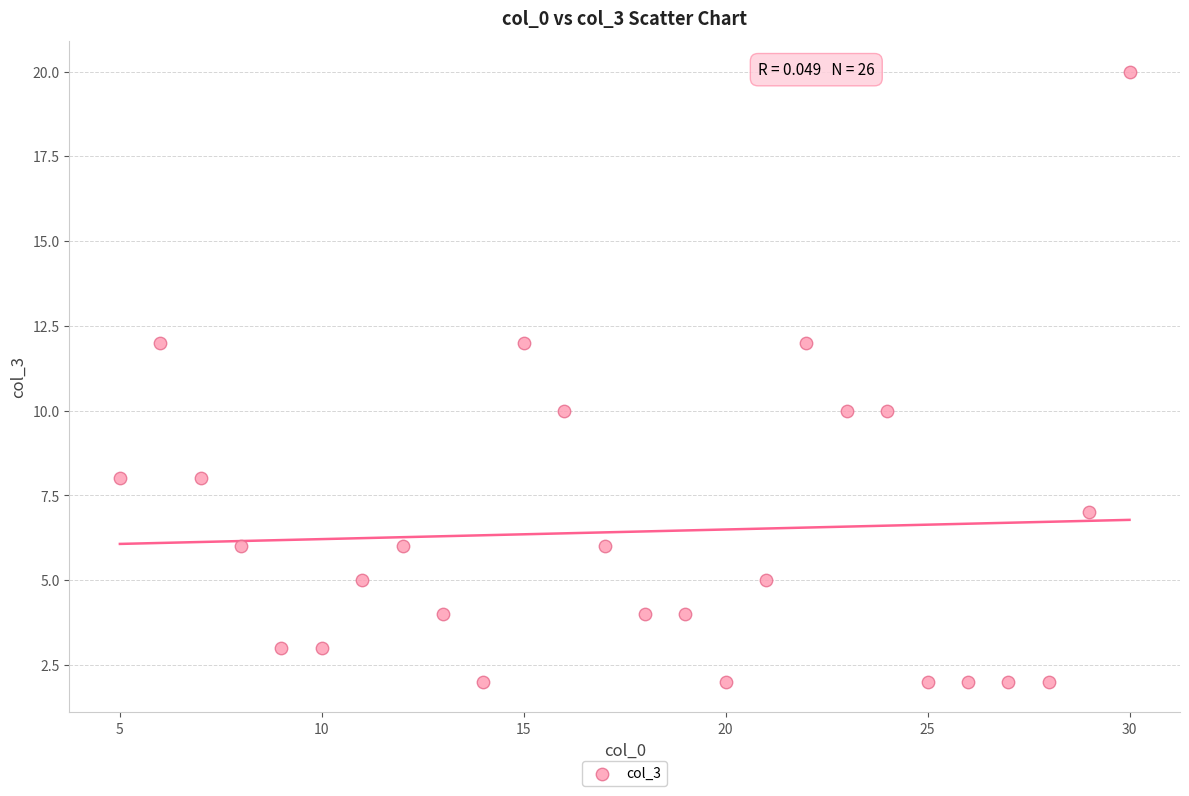

What is the range of Y values (max minus min)?

18